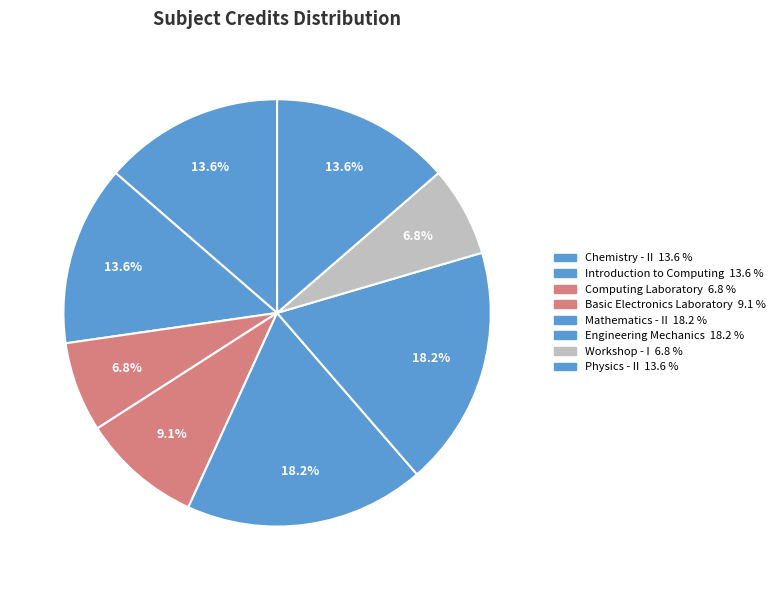

Which has a higher value, Engineering Mechanics or Physics - II?

Engineering Mechanics